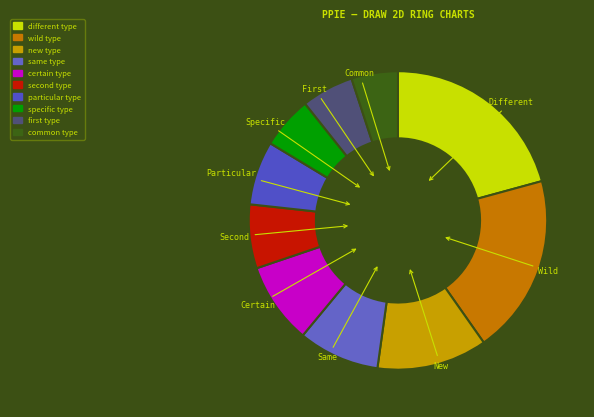

What is the largest slice in the pie chart?

different type